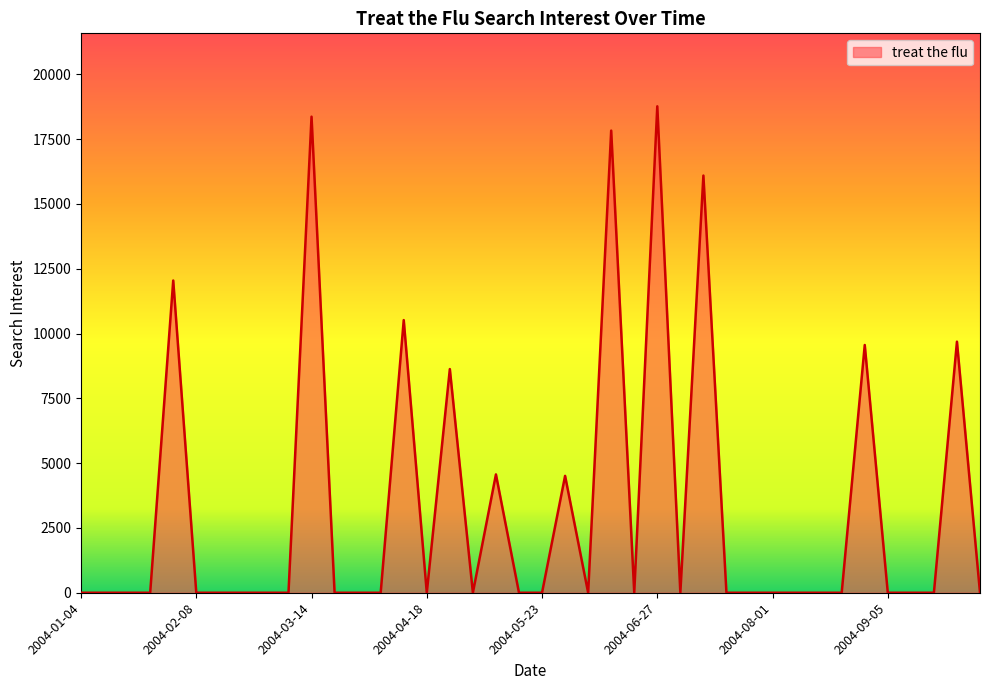

What is the difference between the maximum and minimum values?

18769.7